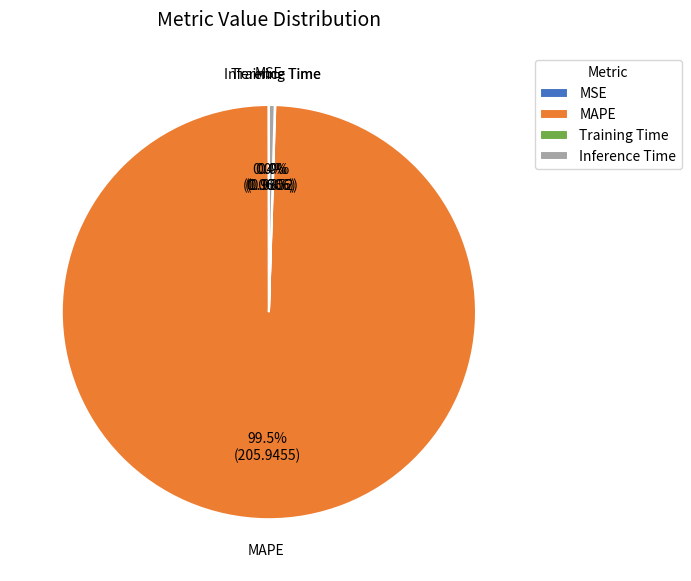

Is MAPE the majority of the pie?

Yes